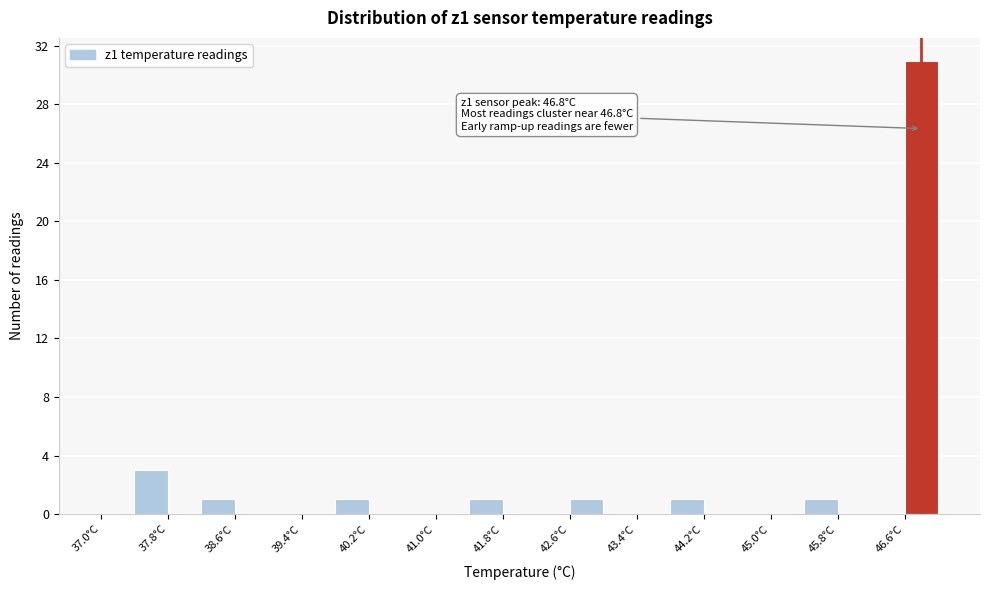

Over which range of the x-axis is the bar tallest?

46.6 to 47.0